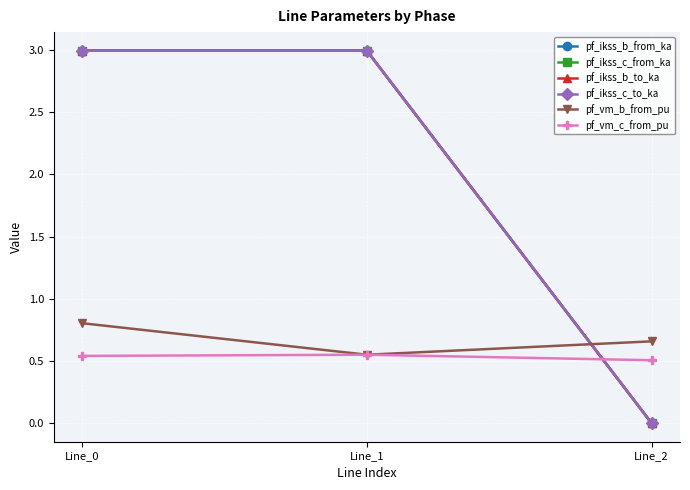

Reading left to right, transcribe all the data shown in this chart.

pf_ikss_b_from_ka: 3.0	3.0	0.0
pf_ikss_c_from_ka: 3.0	3.0	0.0
pf_ikss_b_to_ka: 3.0	3.0	0.0
pf_ikss_c_to_ka: 3.0	3.0	0.0
pf_vm_b_from_pu: 0.8	0.6	0.7
pf_vm_c_from_pu: 0.5	0.6	0.5